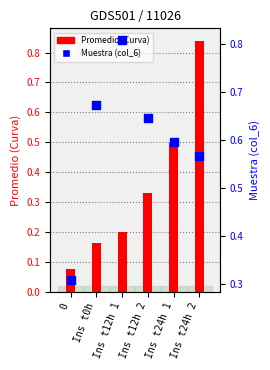

Which series has the largest Y range (max minus min)?

Promedio (Curva)